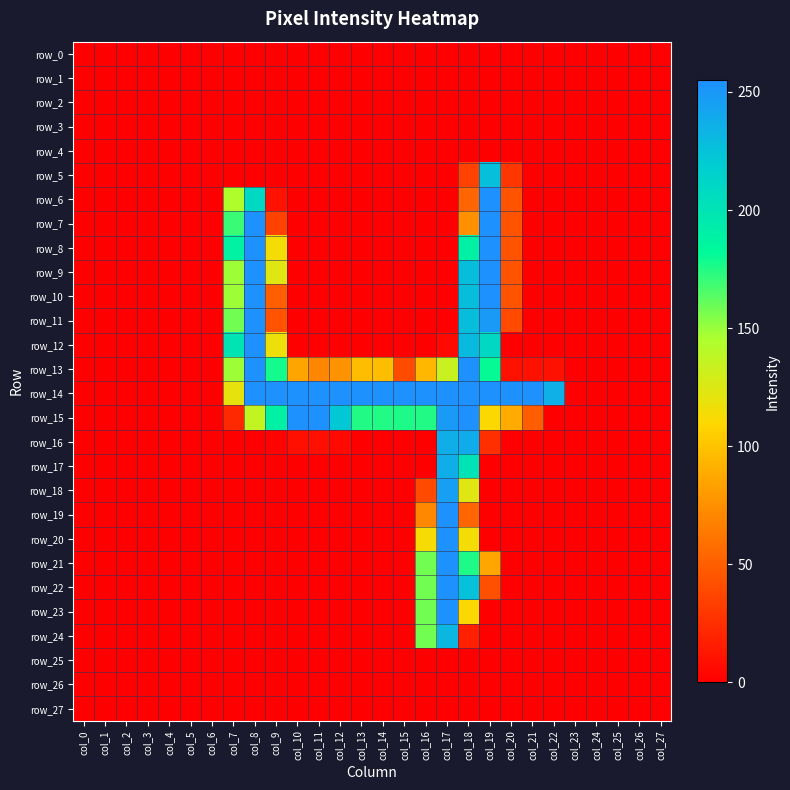

Which label corresponds to the smallest value in the chart?

col_0